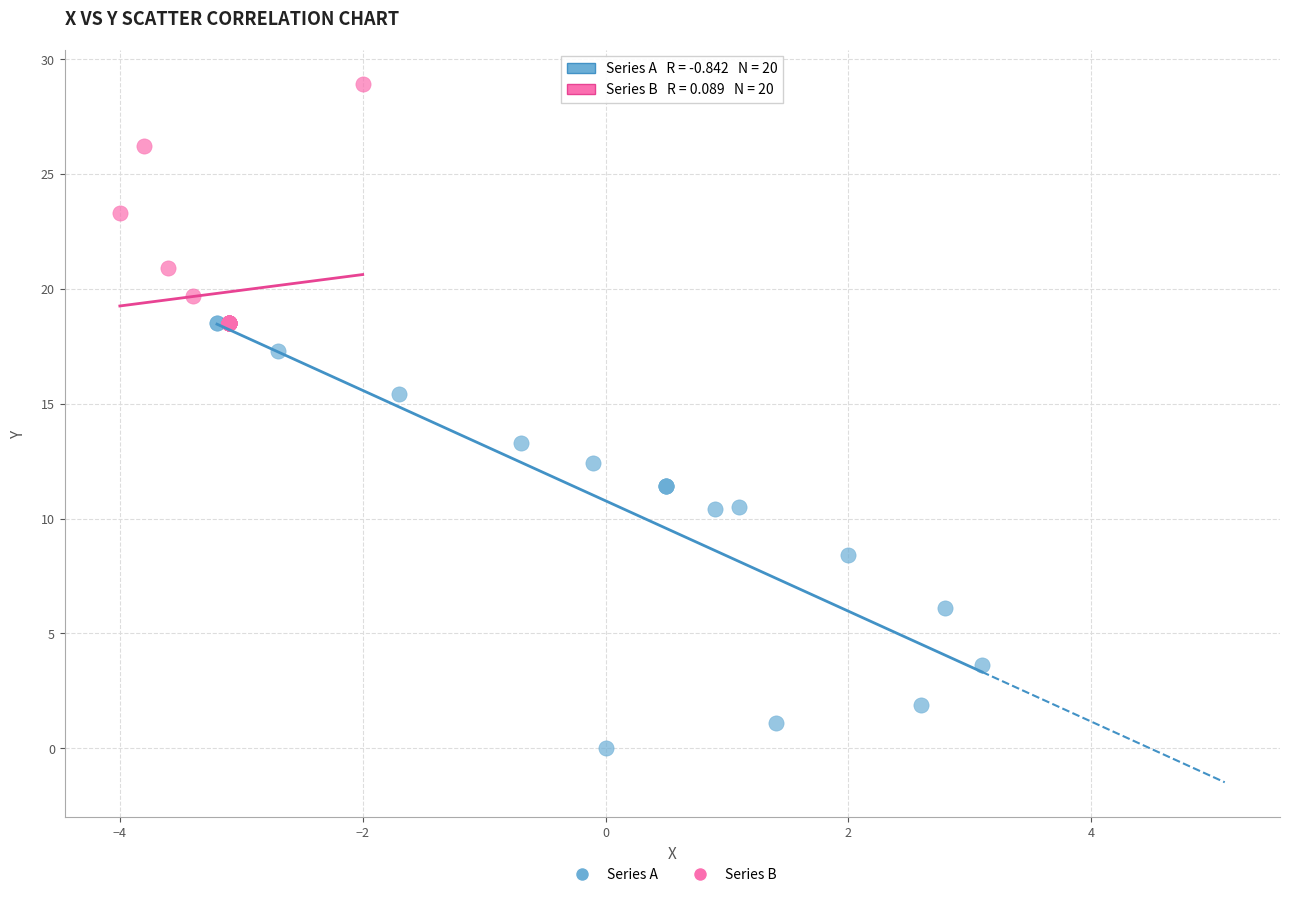

Which series has the widest spread of Y values?

Series A